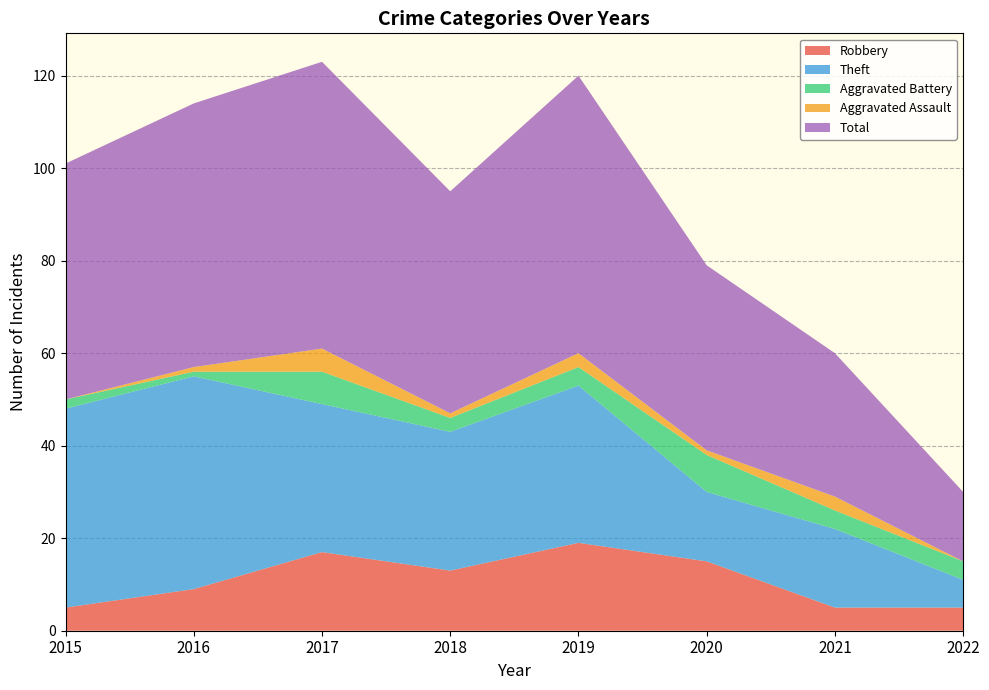

Reading right to left, list all the values displayed in this chart.

Robbery: 2022=5	2021=5	2020=15	2019=19	2018=13	2017=17	2016=9	2015=5
Theft: 2022=6	2021=17	2020=15	2019=34	2018=30	2017=32	2016=46	2015=43
Aggravated Battery: 2022=4	2021=4	2020=8	2019=4	2018=3	2017=7	2016=1	2015=2
Aggravated Assault: 2022=0	2021=3	2020=1	2019=3	2018=1	2017=5	2016=1	2015=0
Total: 2022=15	2021=31	2020=40	2019=60	2018=48	2017=62	2016=57	2015=51